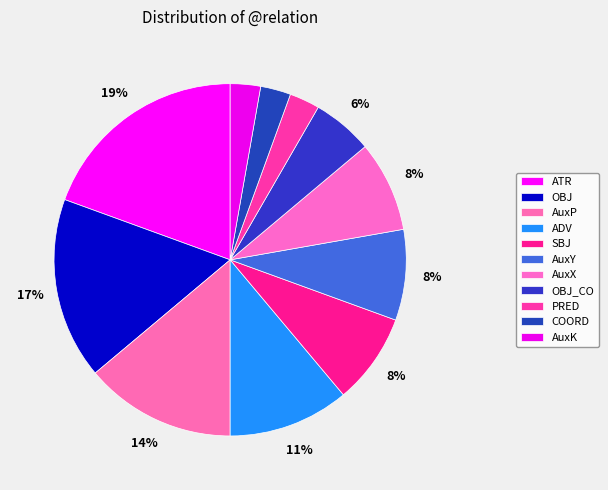

Does SBJ account for over 50% of the chart?

No